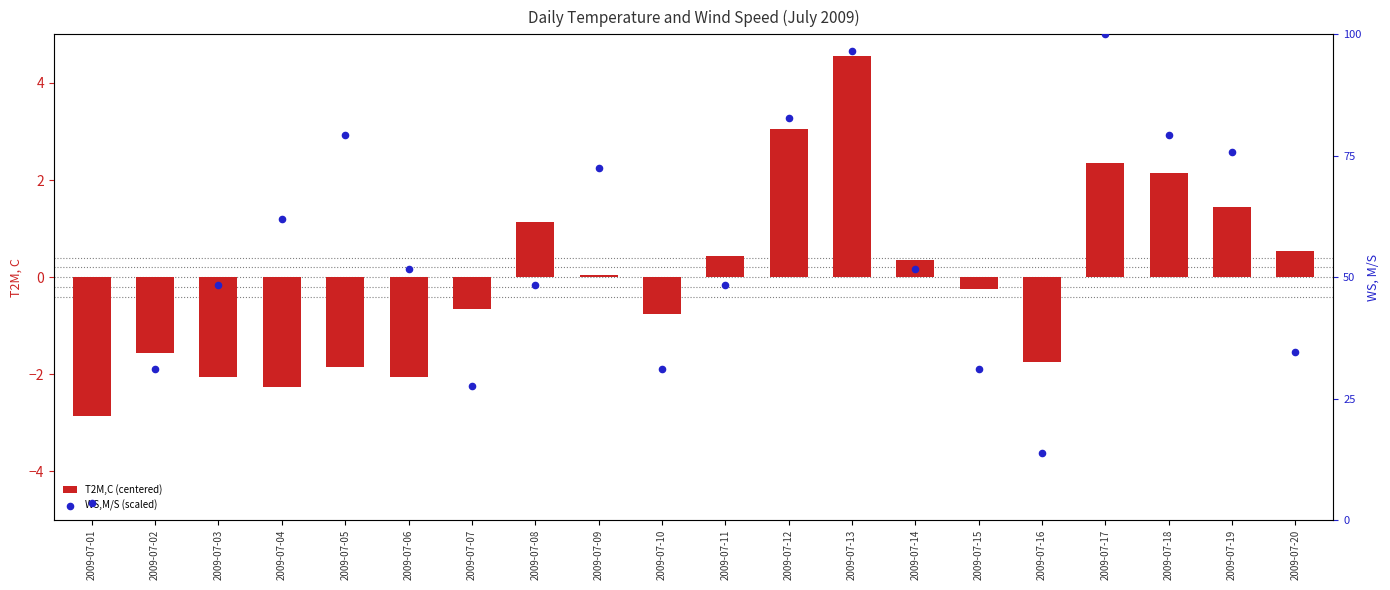

Is the value of T2M,C (centered) at 2009-07-13 greater than the value of WS,M/S (scaled) at 2009-07-12?

No